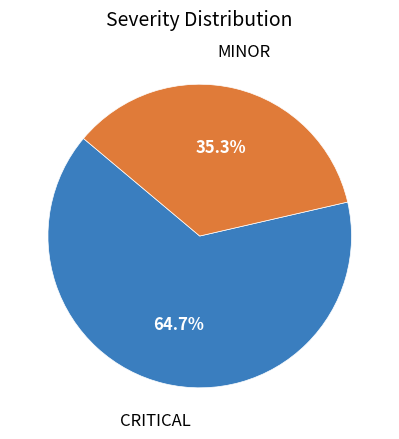

Does any single category account for the majority?

Yes